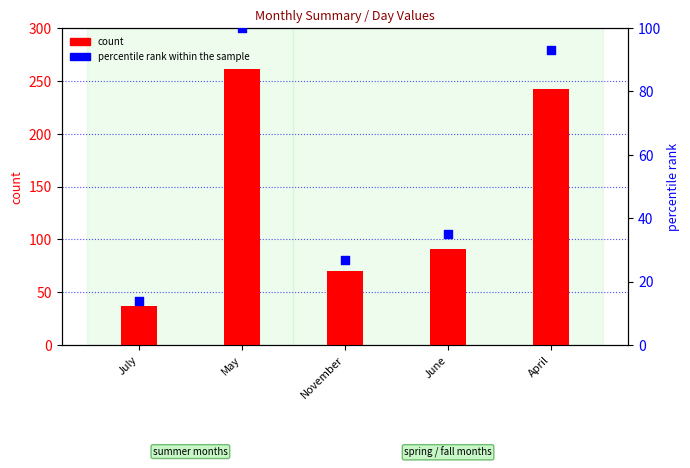

What are all the series names shown in the legend?

count, percentile rank within the sample